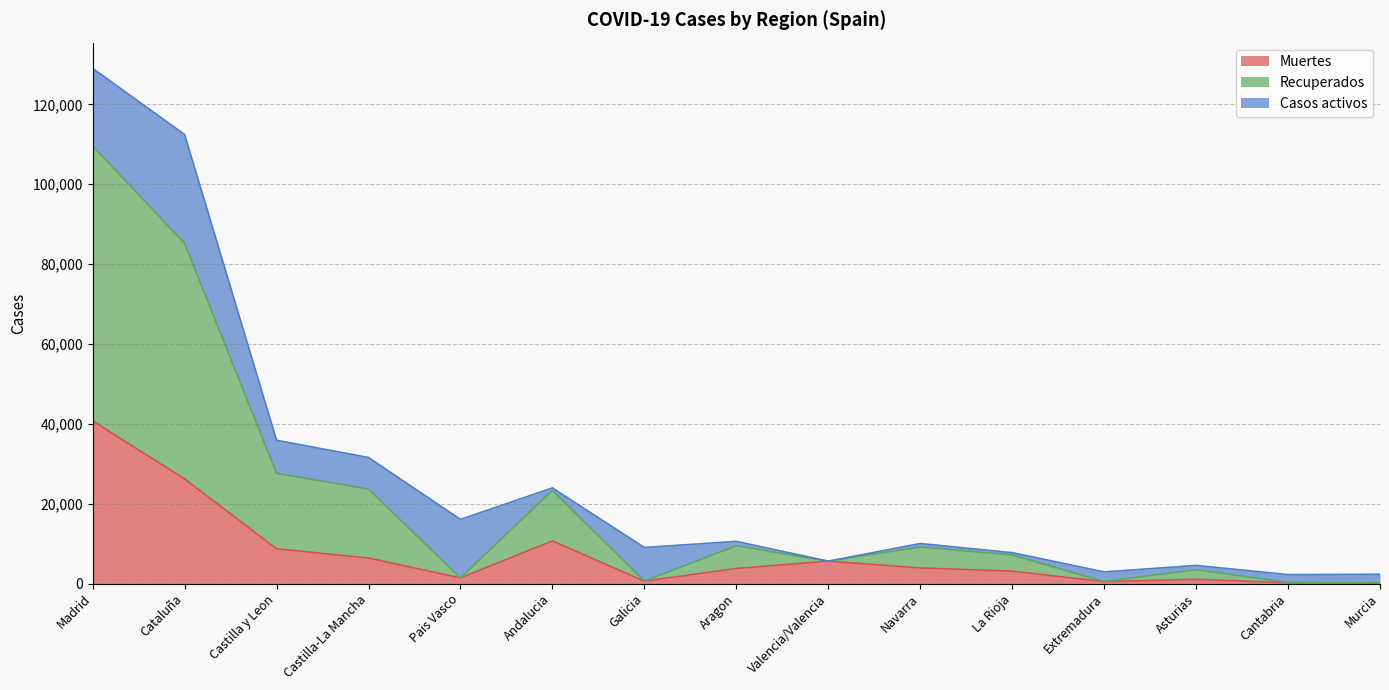

At which category is the sum across all series the highest?

Madrid